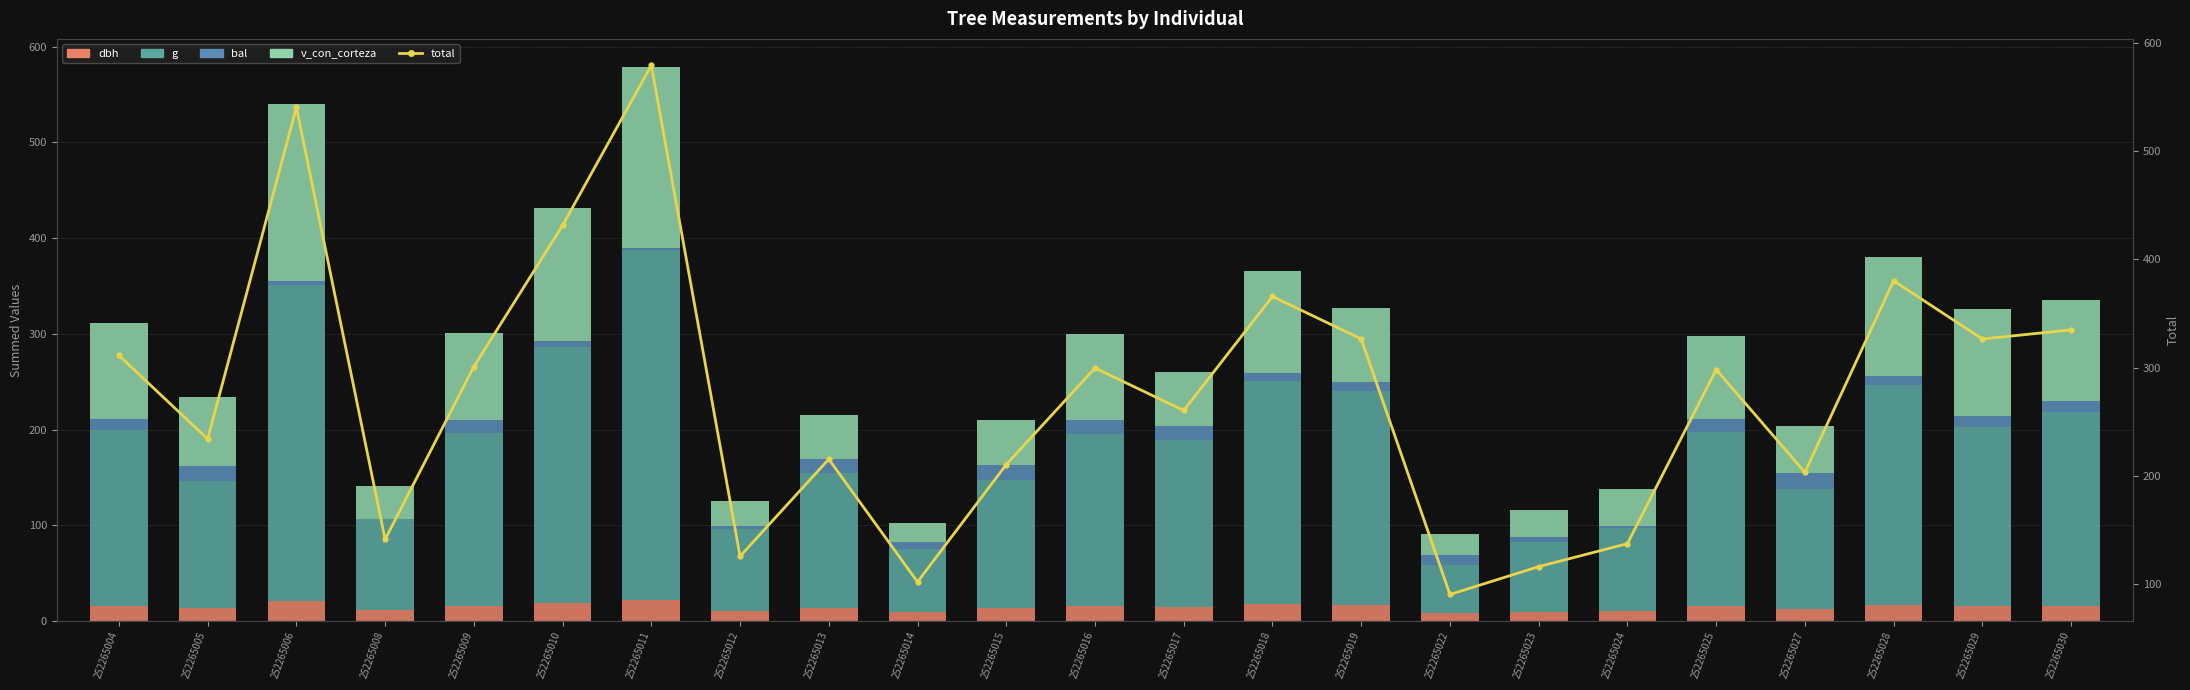

Which series has the largest total across all categories?

total